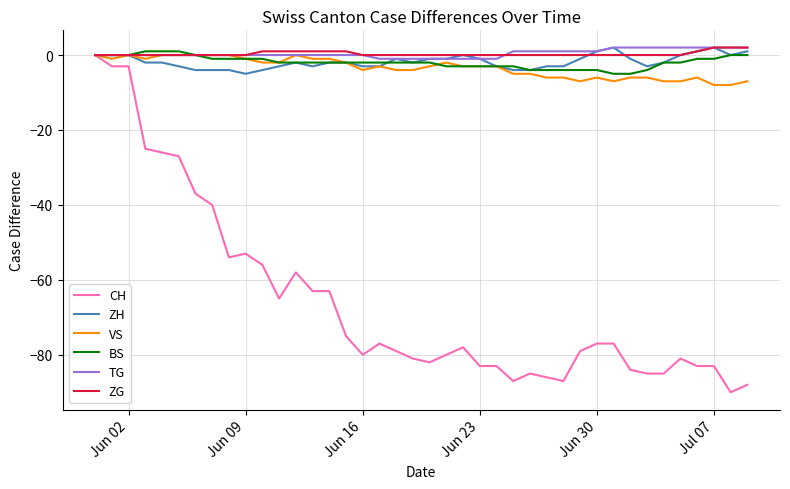

Which series has the largest range (max minus min)?

CH